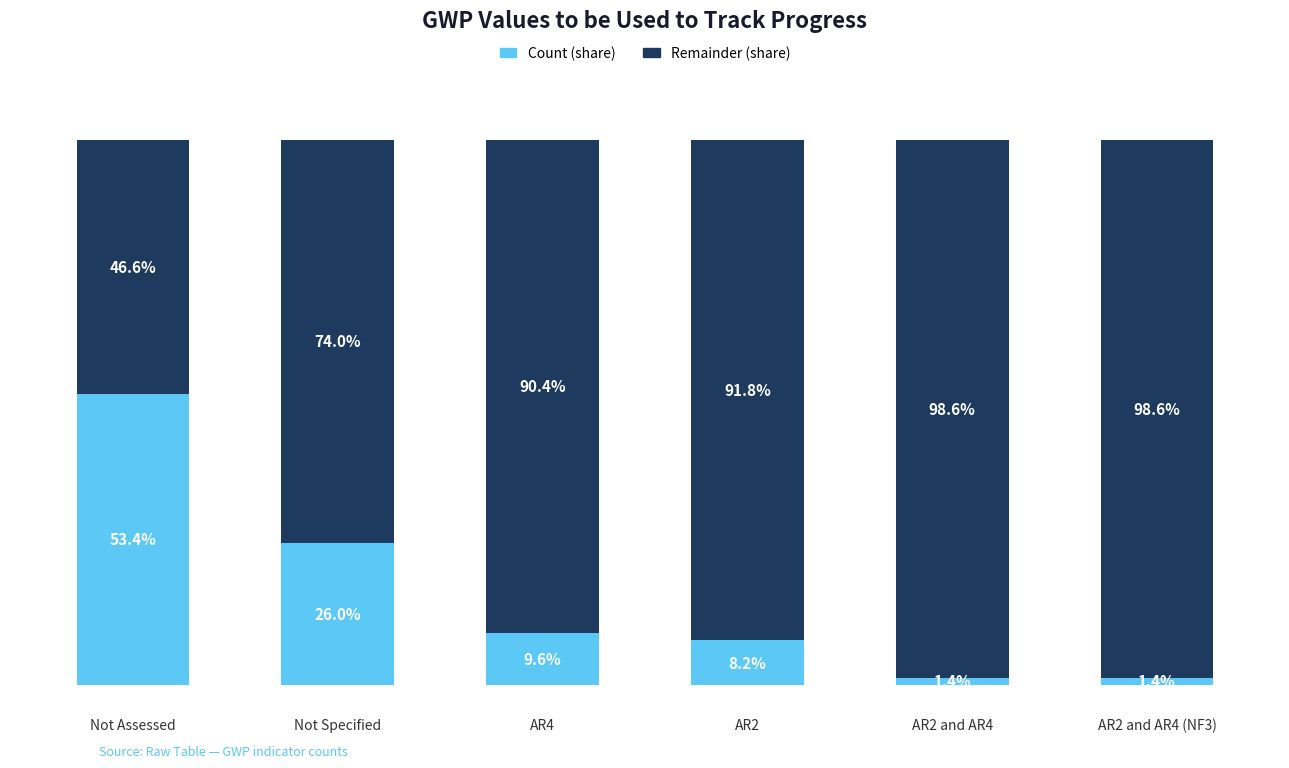

What is the total value across all series at AR2 and AR4?

100.0